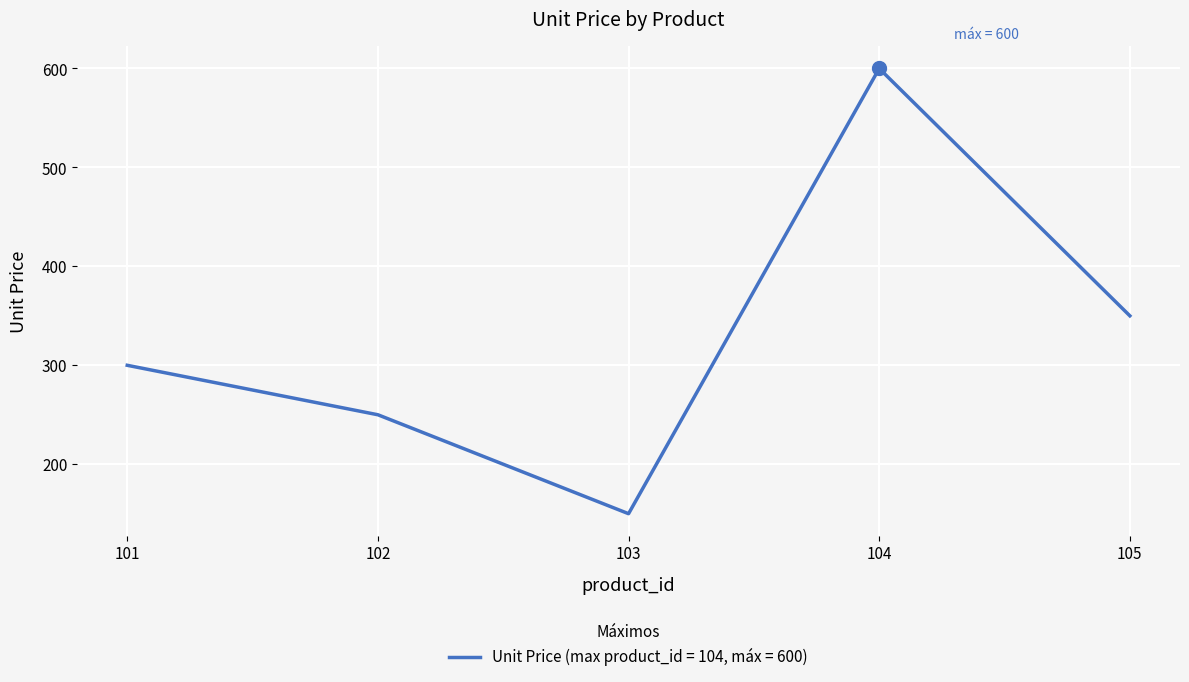

Reading right to left, list all the values displayed in this chart.

350	600	150	250	300